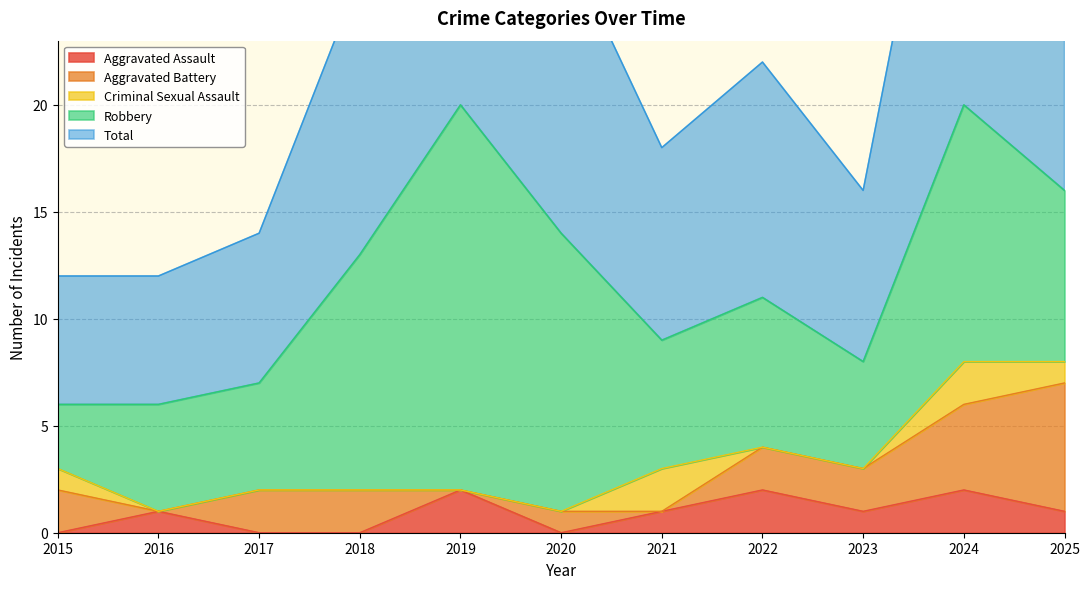

Does the chart have visible grid lines?

Yes